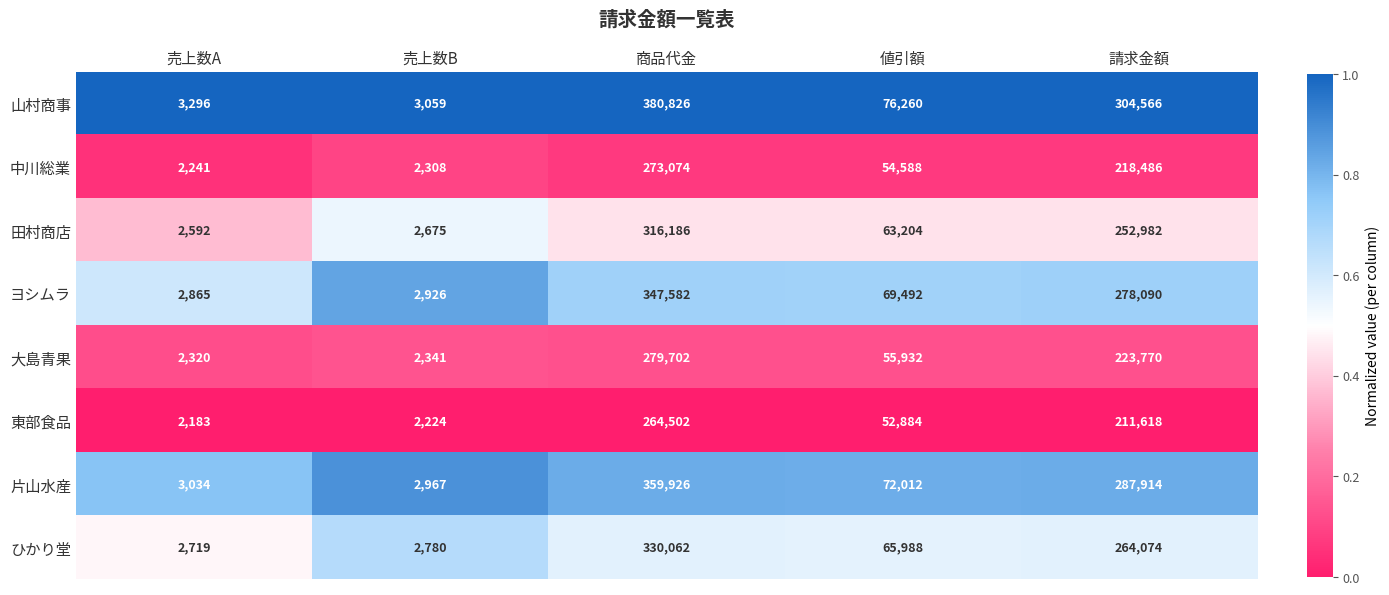

What is the greatest value displayed?

380826